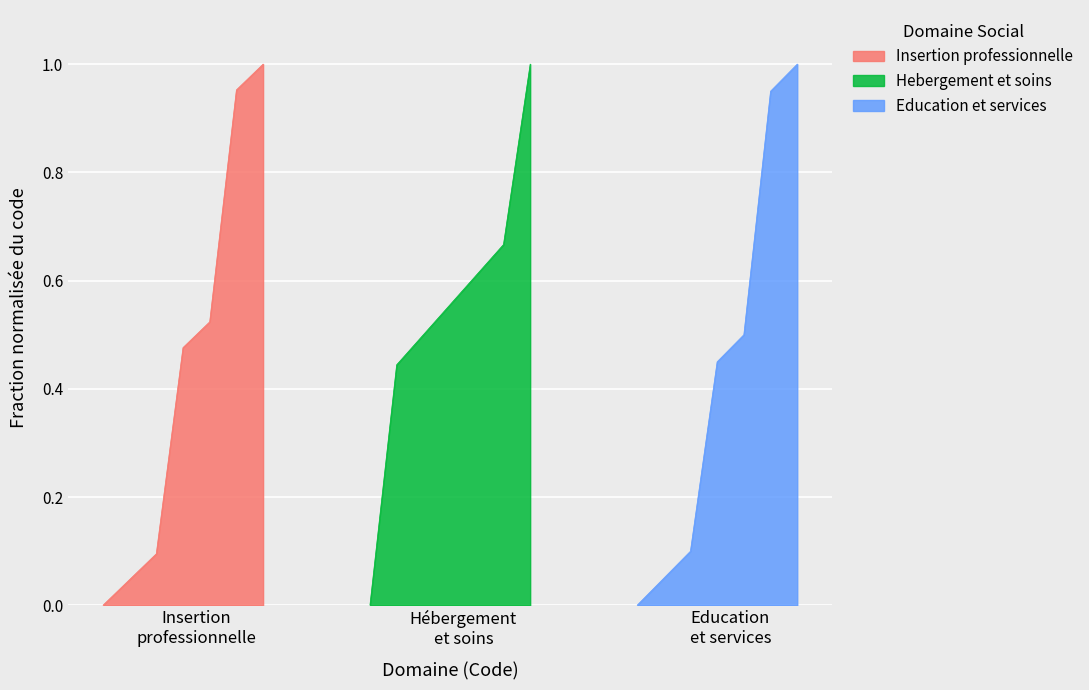

What are all the series names shown in the legend?

Insertion professionnelle, Hebergement et soins, Education et services